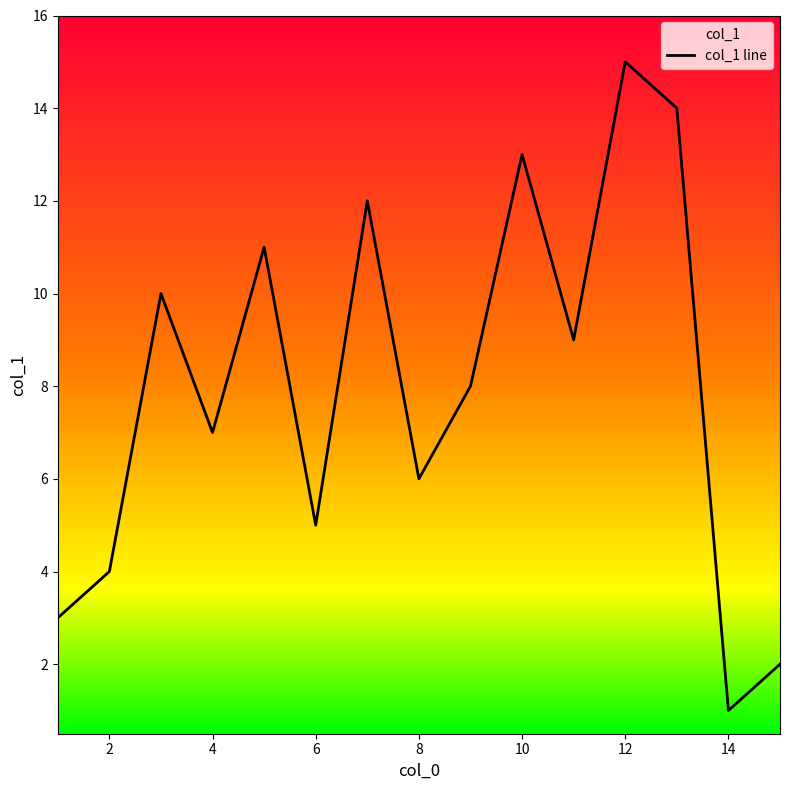

Which label corresponds to the smallest value in the chart?

14